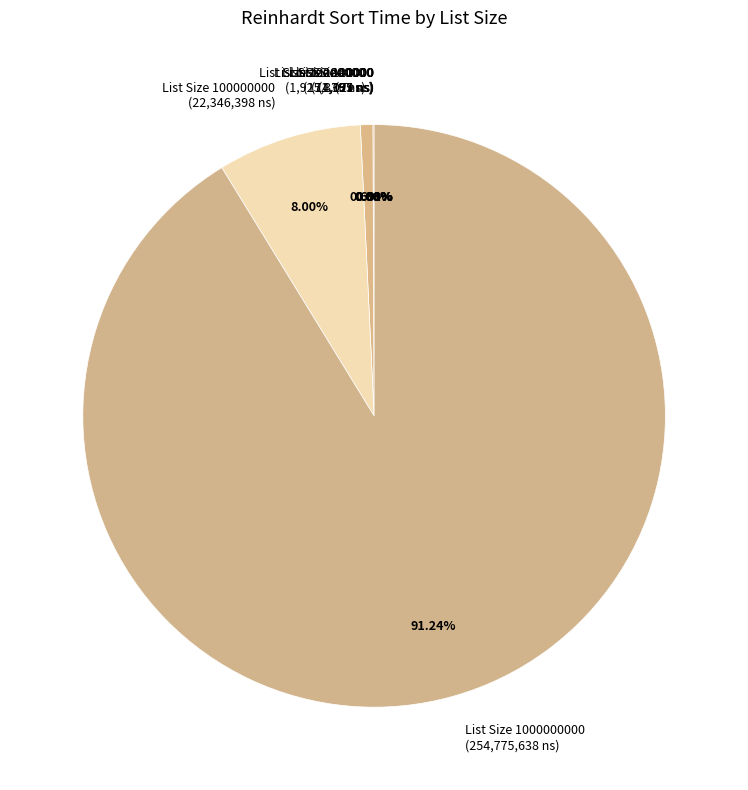

What is the ratio of the value at List Size 1000000000 (254,775,638 ns) to the value at List Size 100000000 (22,346,398 ns)?

11.4